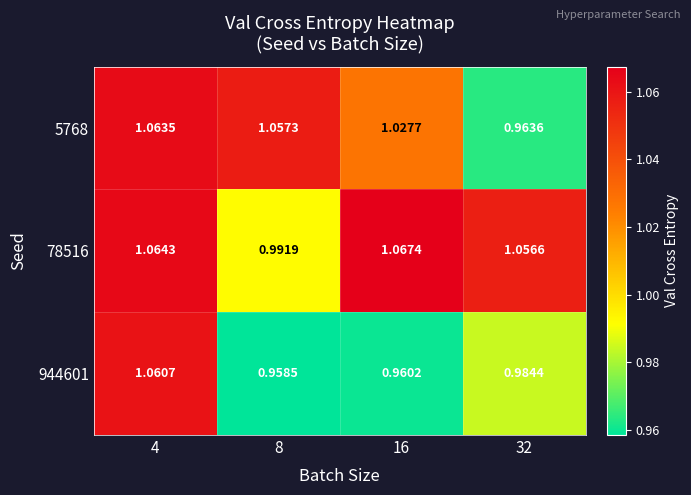

Is the value of 5768 at 4 greater than the value of 944601 at 4?

Yes